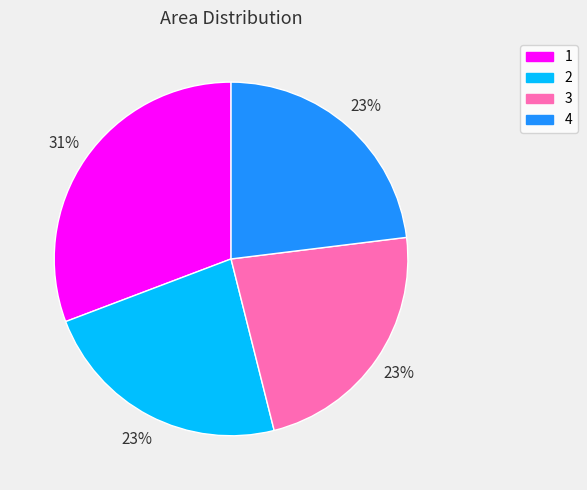

Approximately how many times larger is the value at 4 compared to 3?

1.0